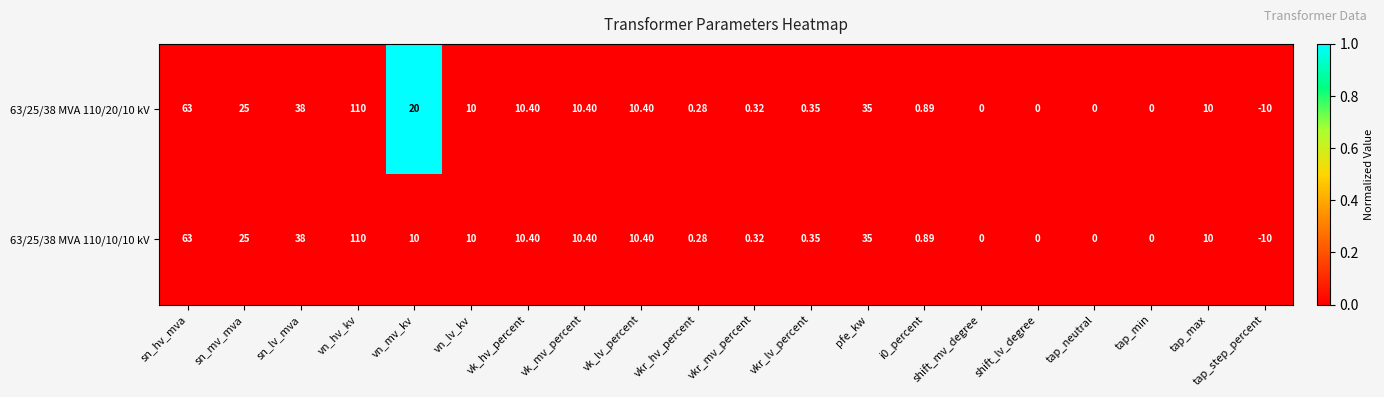

Which category has the highest value in the 63/25/38 MVA 110/10/10 kV series?

vn_hv_kv